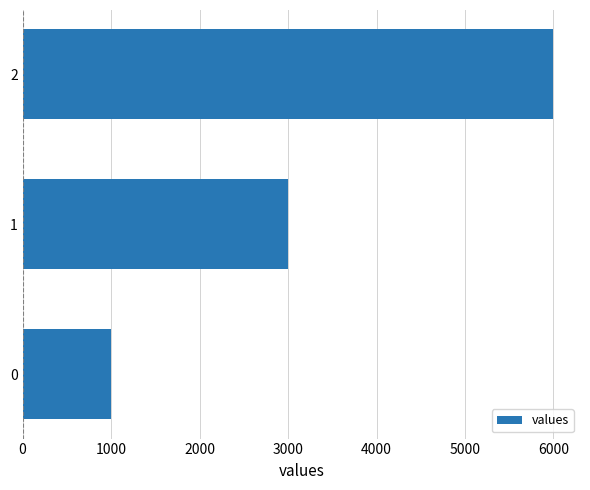

Are the bars grouped side by side (vs. stacked)?

No